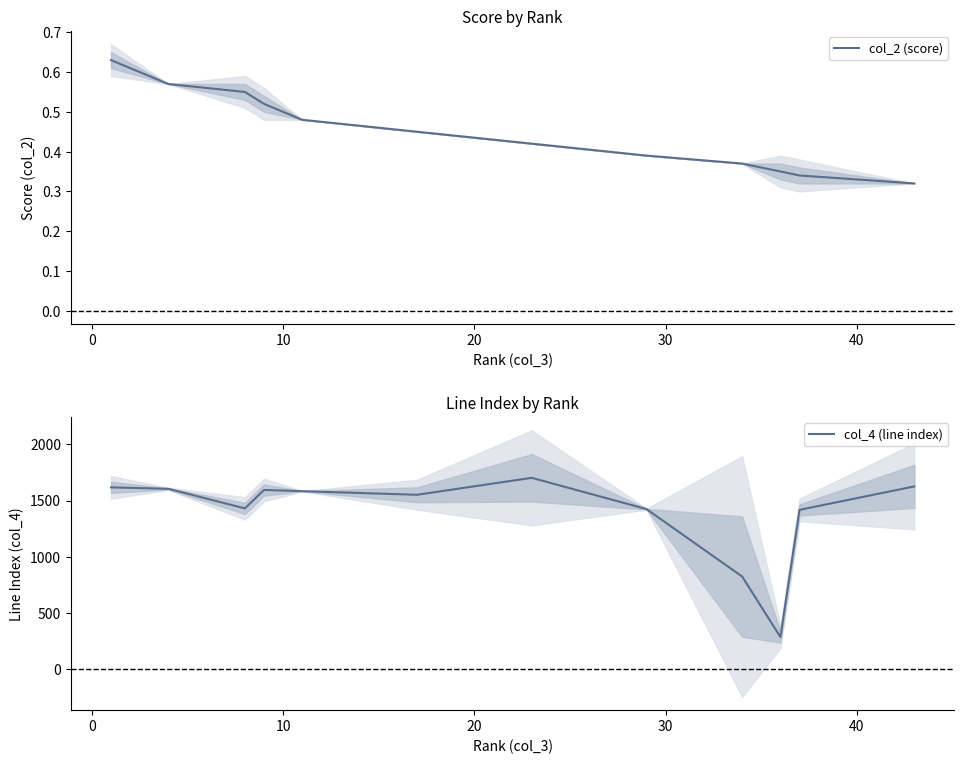

What is the minimum value for col_4 (line index)?

286.0